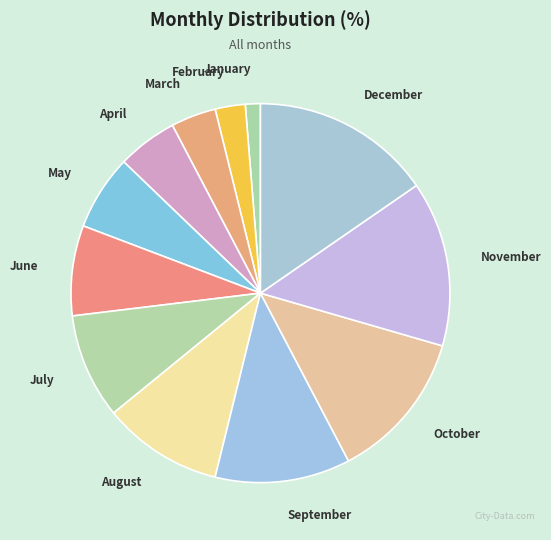

Is there any slice that represents more than half of the pie?

No